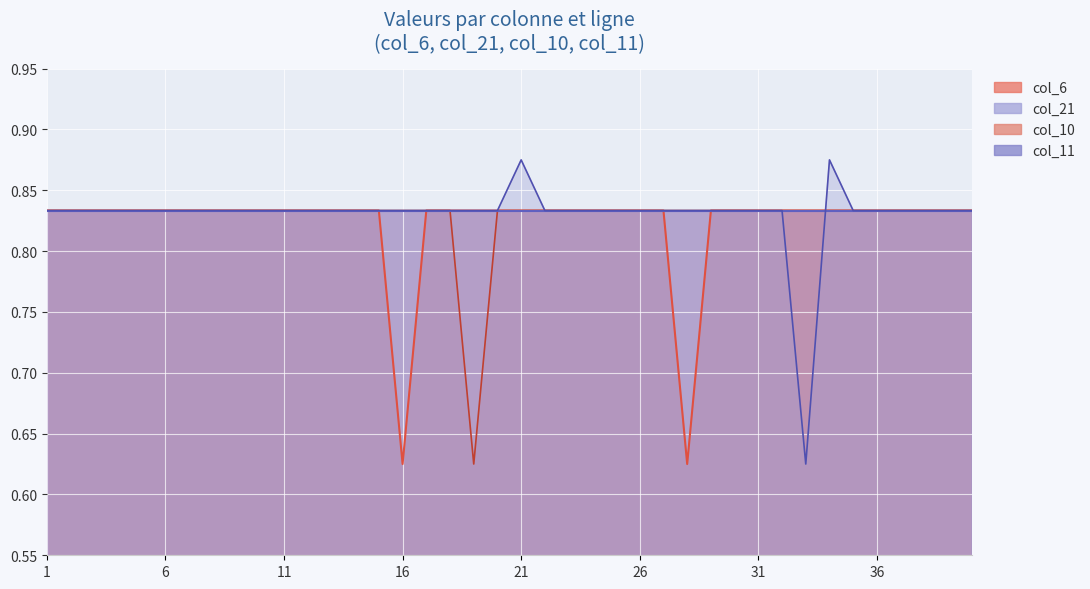

What value does the col_10 series have at 18?

0.8